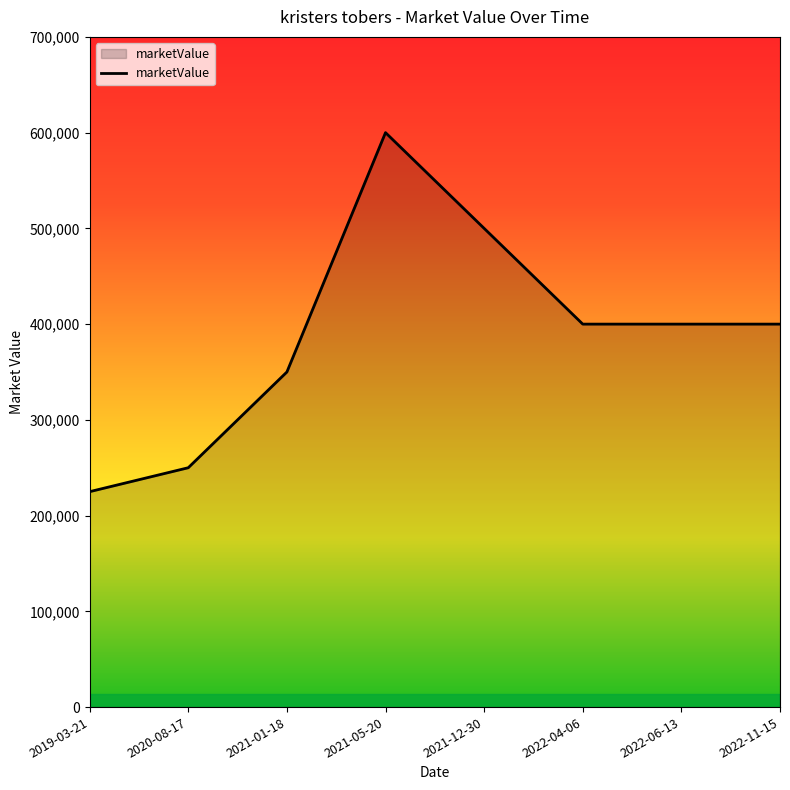

What is the change in value from 2021-05-20 to 2022-11-15?

-200000